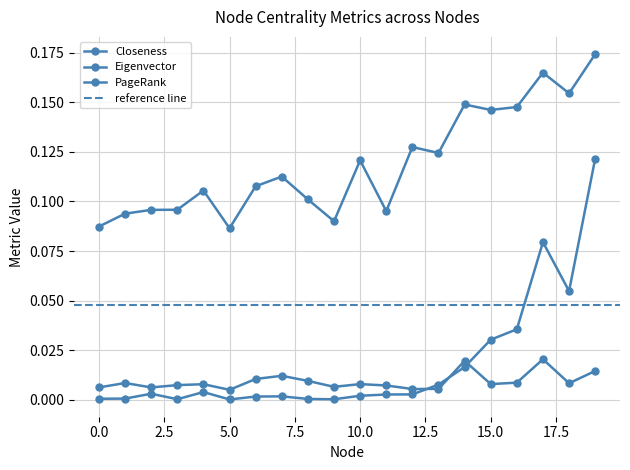

What is the value of the Eigenvector point at the 19th from the left?

0.1